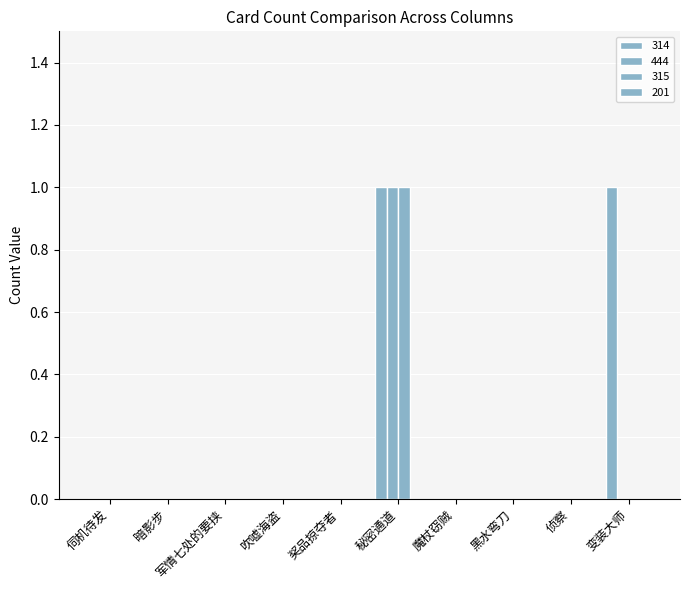

What position from the right is 军情七处的要挟?

8